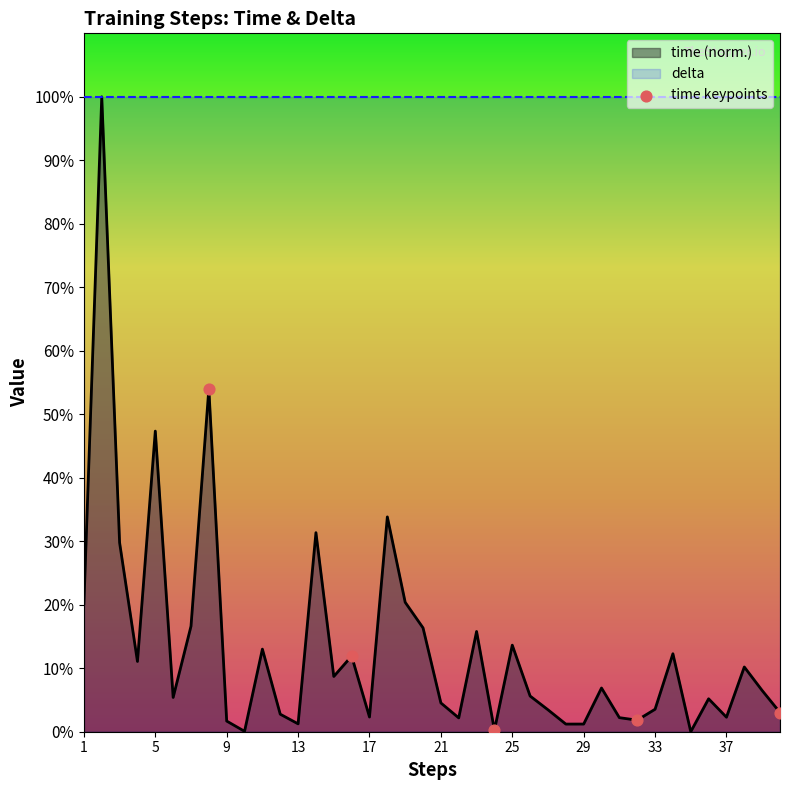

Is it true that time (norm.) equals 4.5 at 21?

True